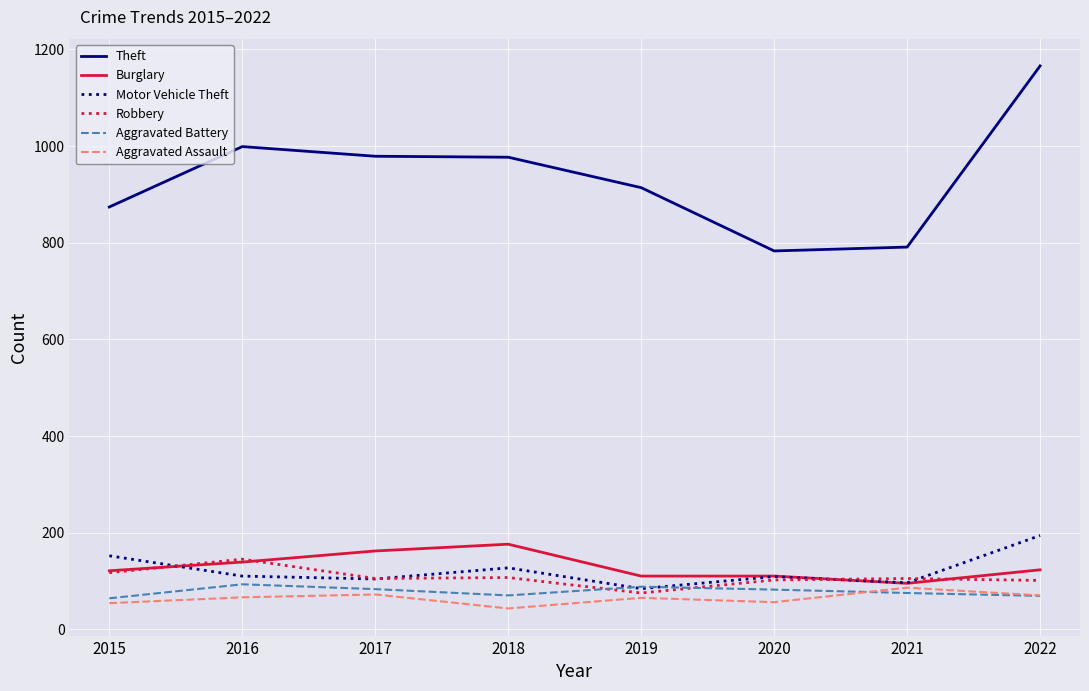

The Motor Vehicle Theft series shows 44 at 2015. True or false?

False